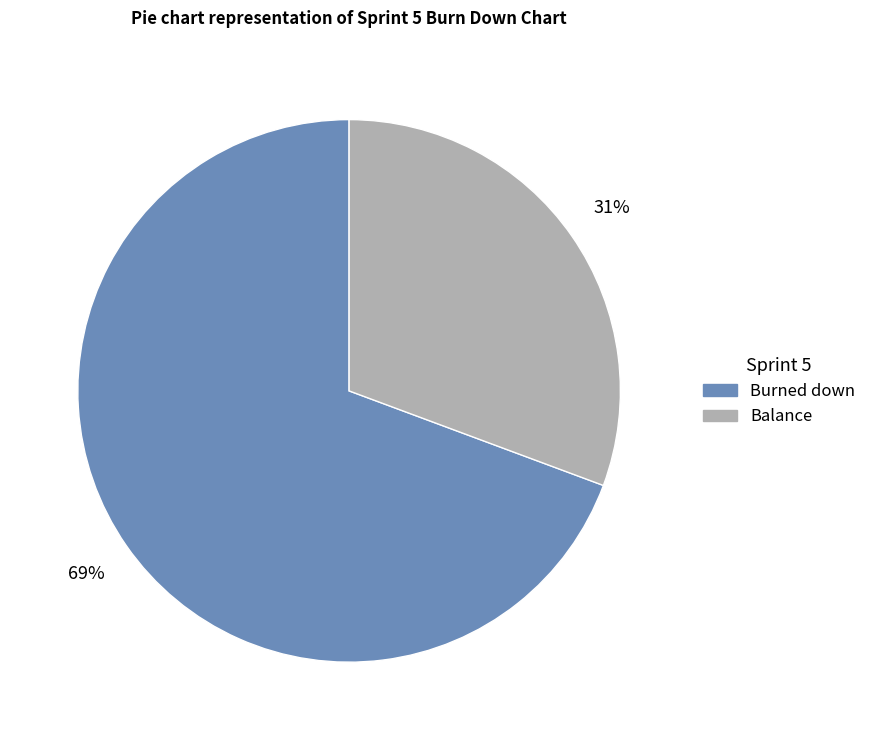

To the nearest percent, what is the average slice percentage?

50%